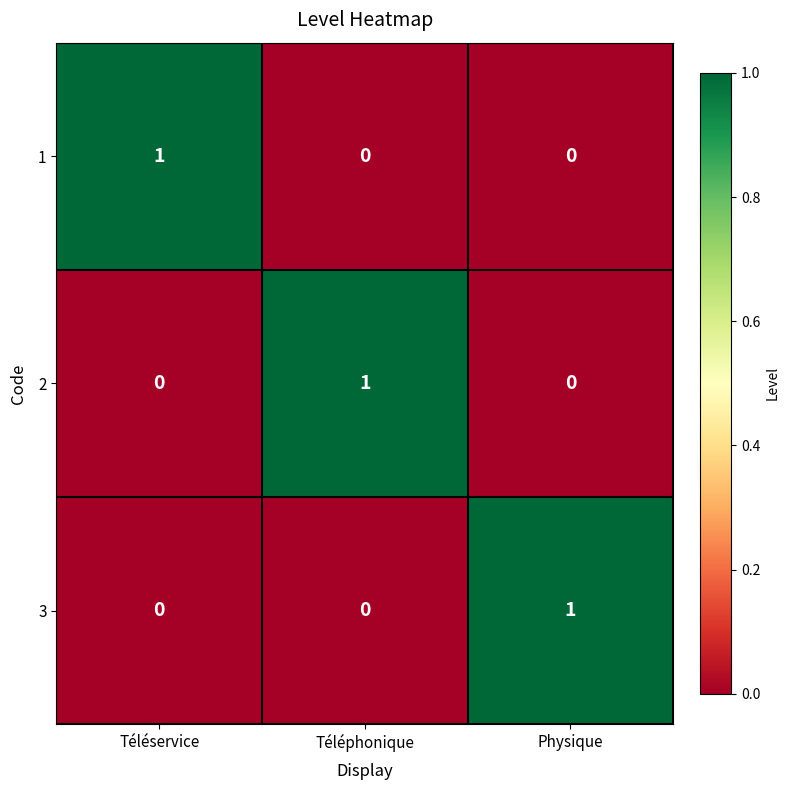

Is the value of 1 at Physique greater than the value of 2 at Téléphonique?

No